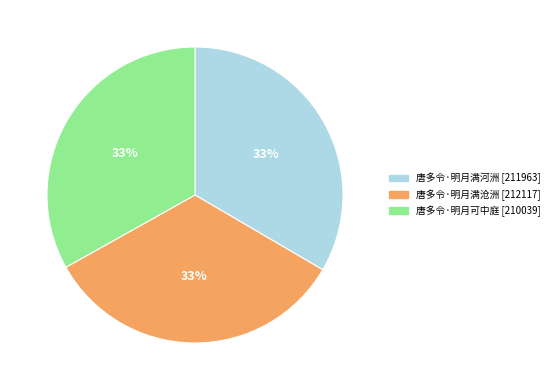

What percentage is the 唐多令·明月满河洲 slice, to the nearest percent?

33%